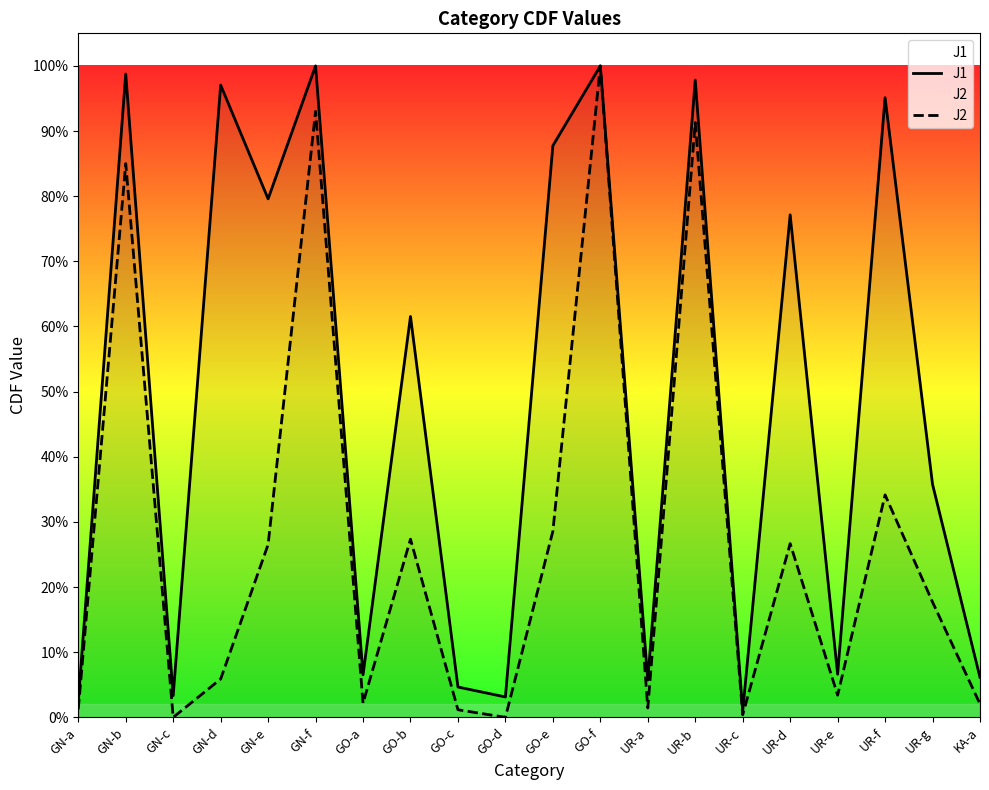

True or false: J1 has more than 2 points higher than both neighbors.

True